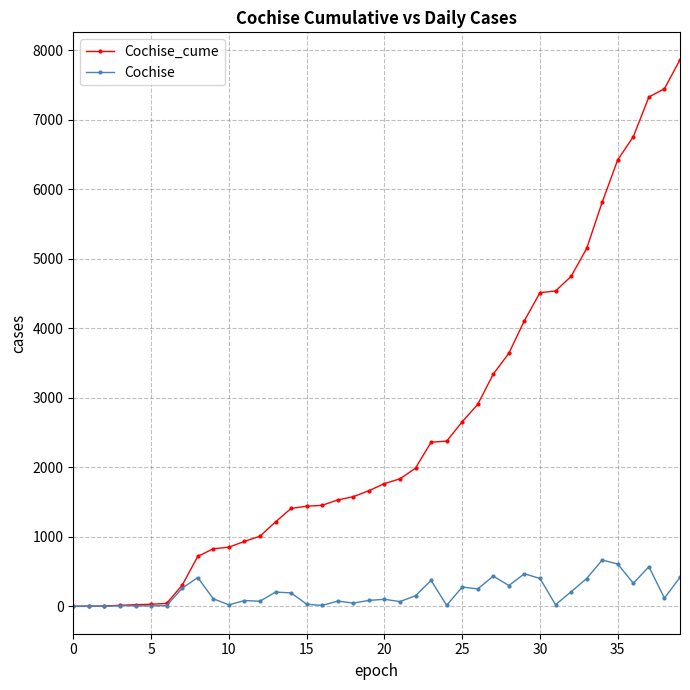

What are all the series names shown in the legend?

Cochise_cume, Cochise